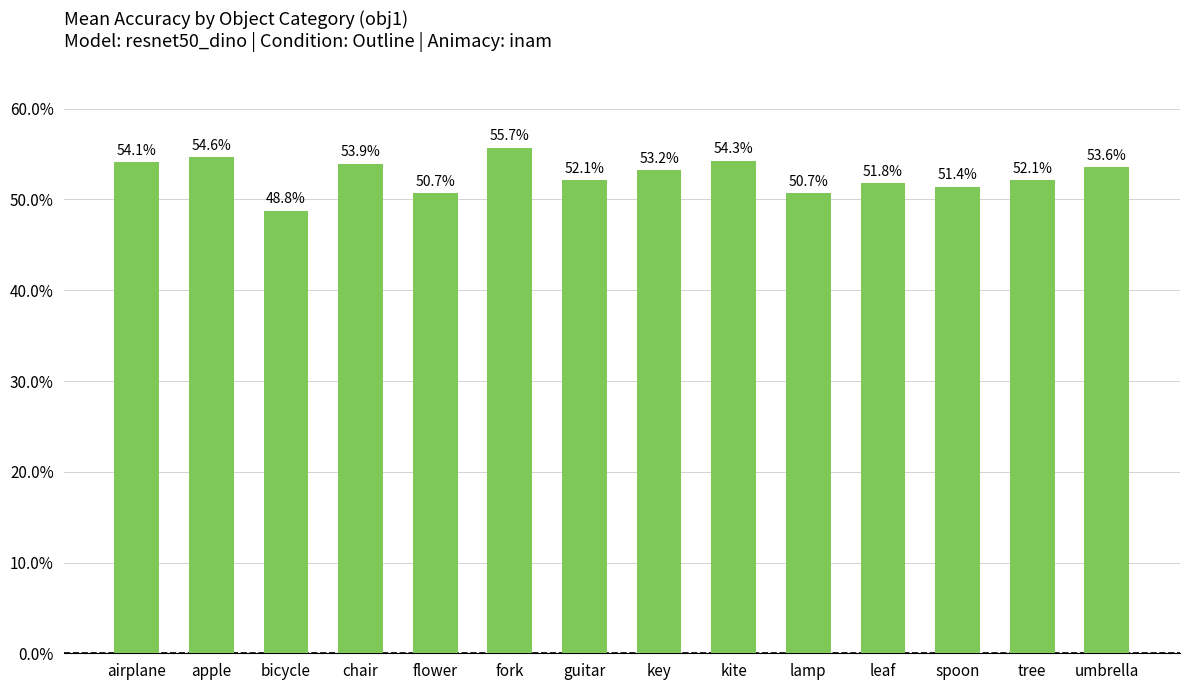

Reading left to right, transcribe all the data shown in this chart.

airplane=0.5	apple=0.5	bicycle=0.5	chair=0.5	flower=0.5	fork=0.6	guitar=0.5	key=0.5	kite=0.5	lamp=0.5	leaf=0.5	spoon=0.5	tree=0.5	umbrella=0.5